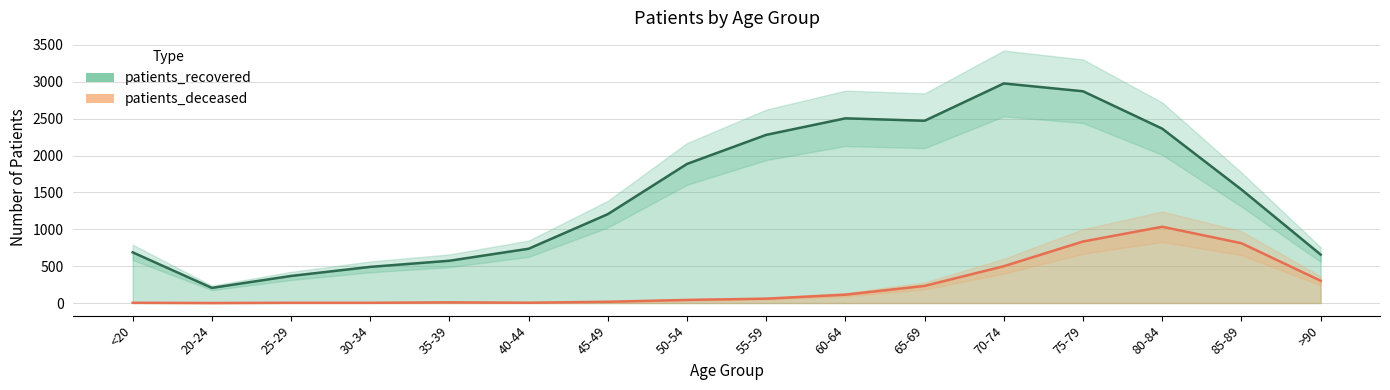

The patients_deceased series shows 232 at 65-69. True or false?

True